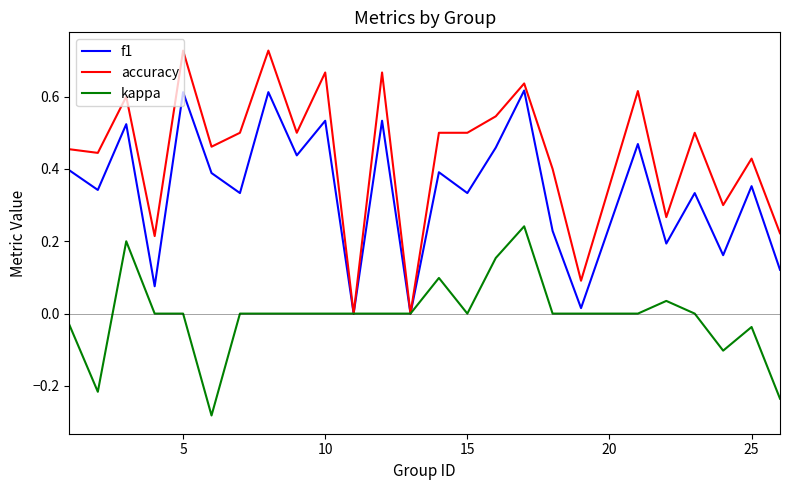

Which series has the largest range (max minus min)?

accuracy